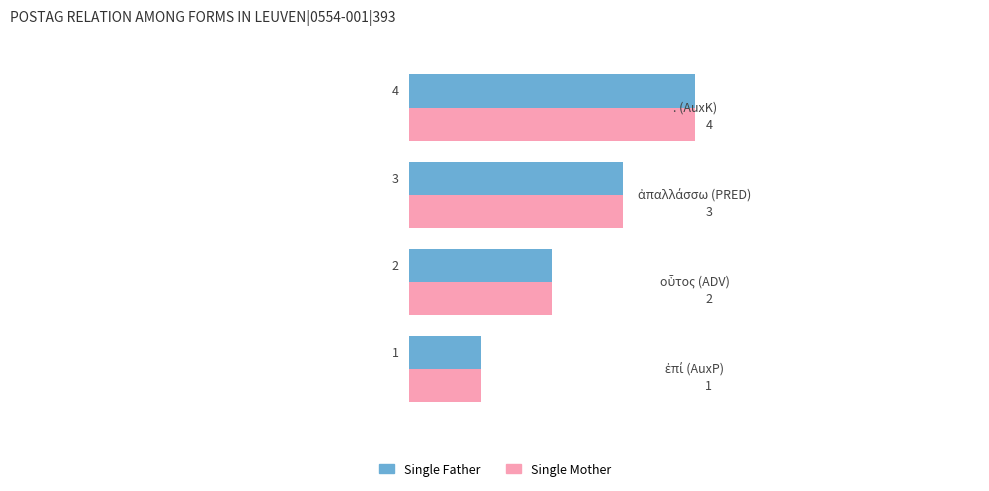

What is the maximum value for Single Mother?

4